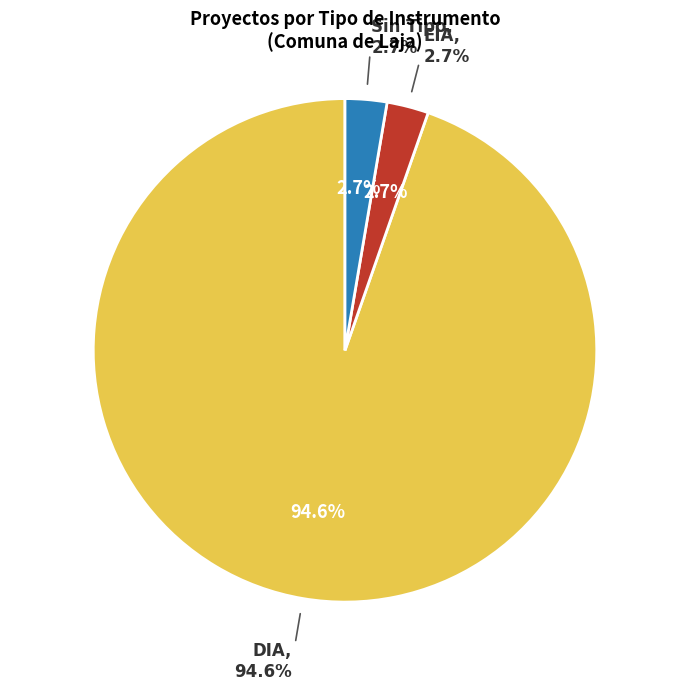

Which slice represents more than half of the pie?

DIA